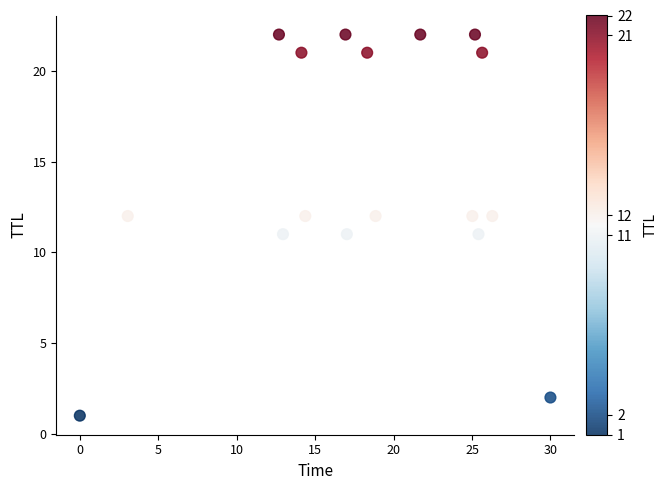

What is the range of Y values (max minus min)?

21